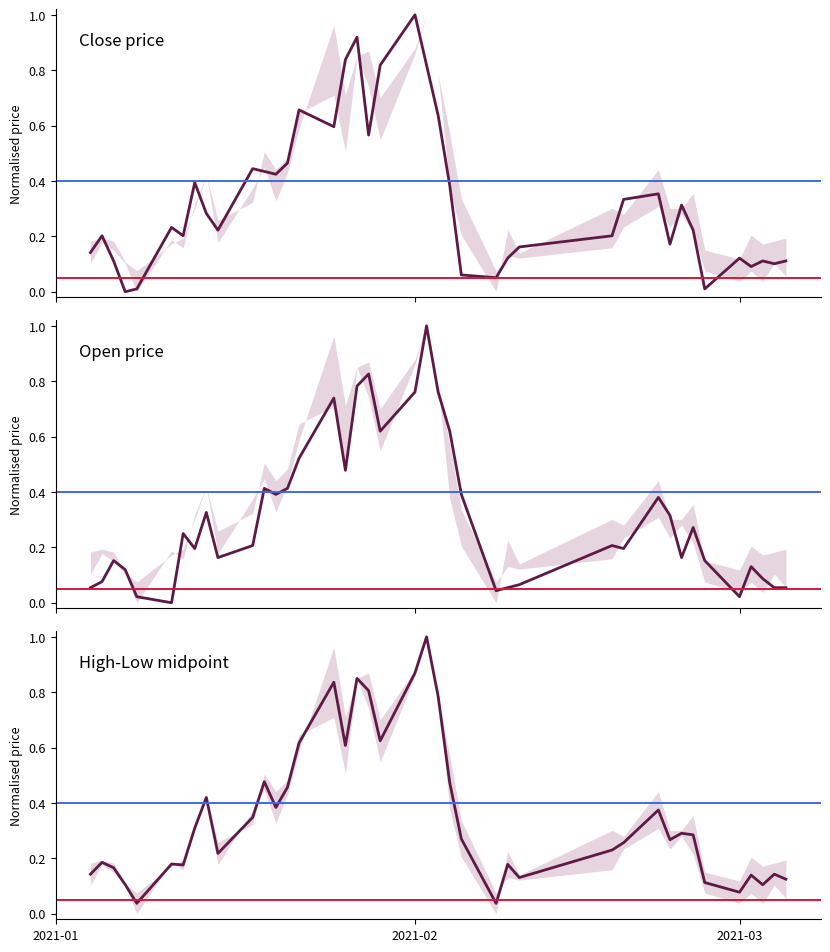

True or false: close and open cross at least once.

True